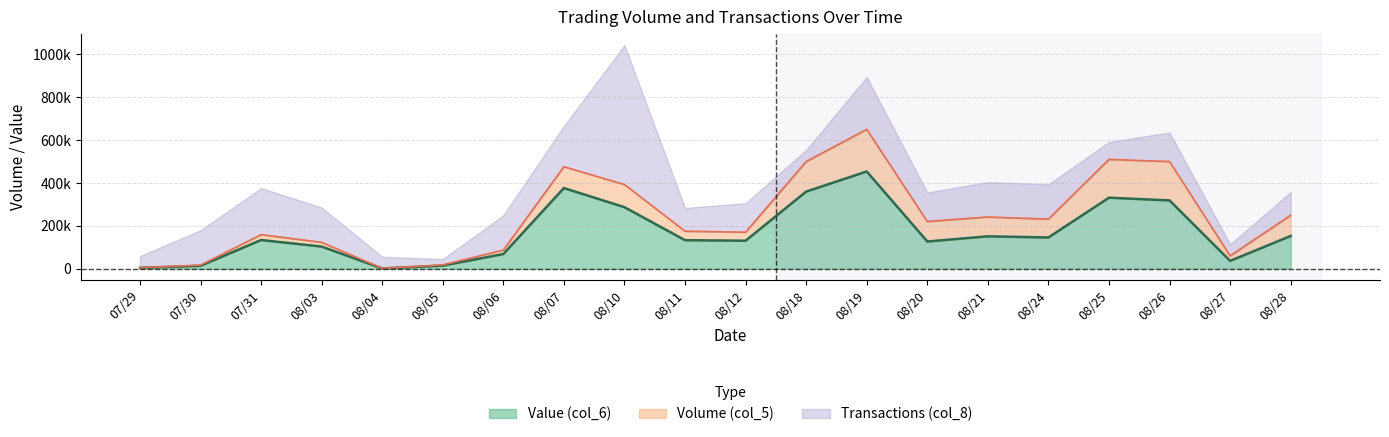

True or false: Value (col_6) and Volume (col_5) cross at least once.

False